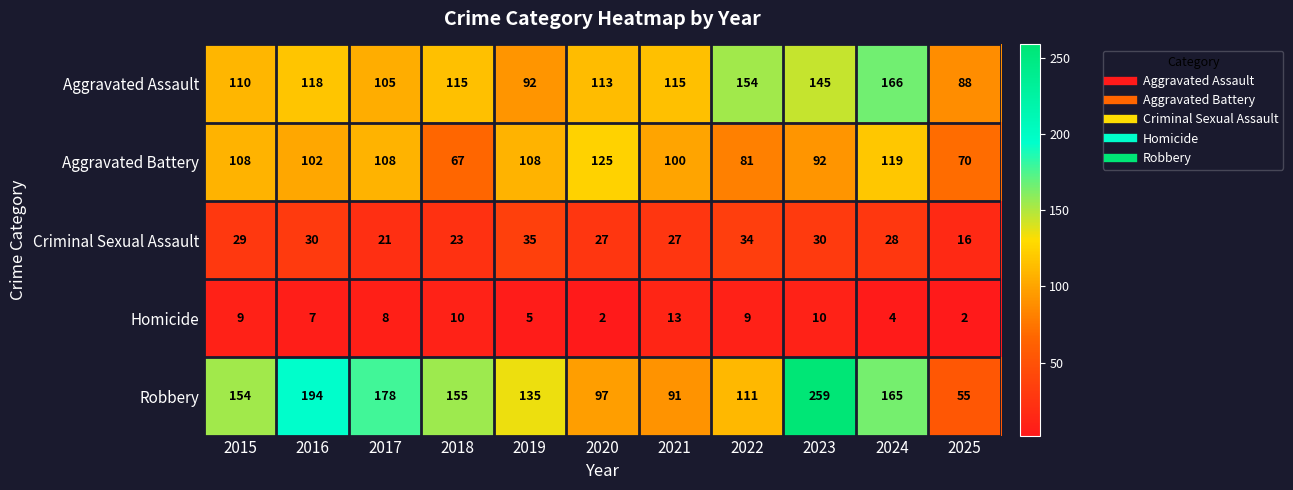

True or false: Robbery has a value of 155 at 2018.

True